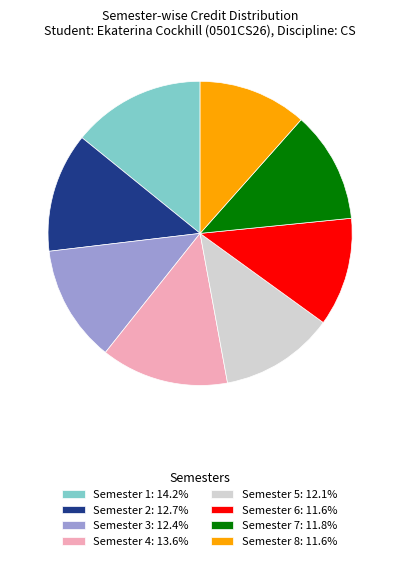

Which category has the biggest portion of the pie?

Semester 1